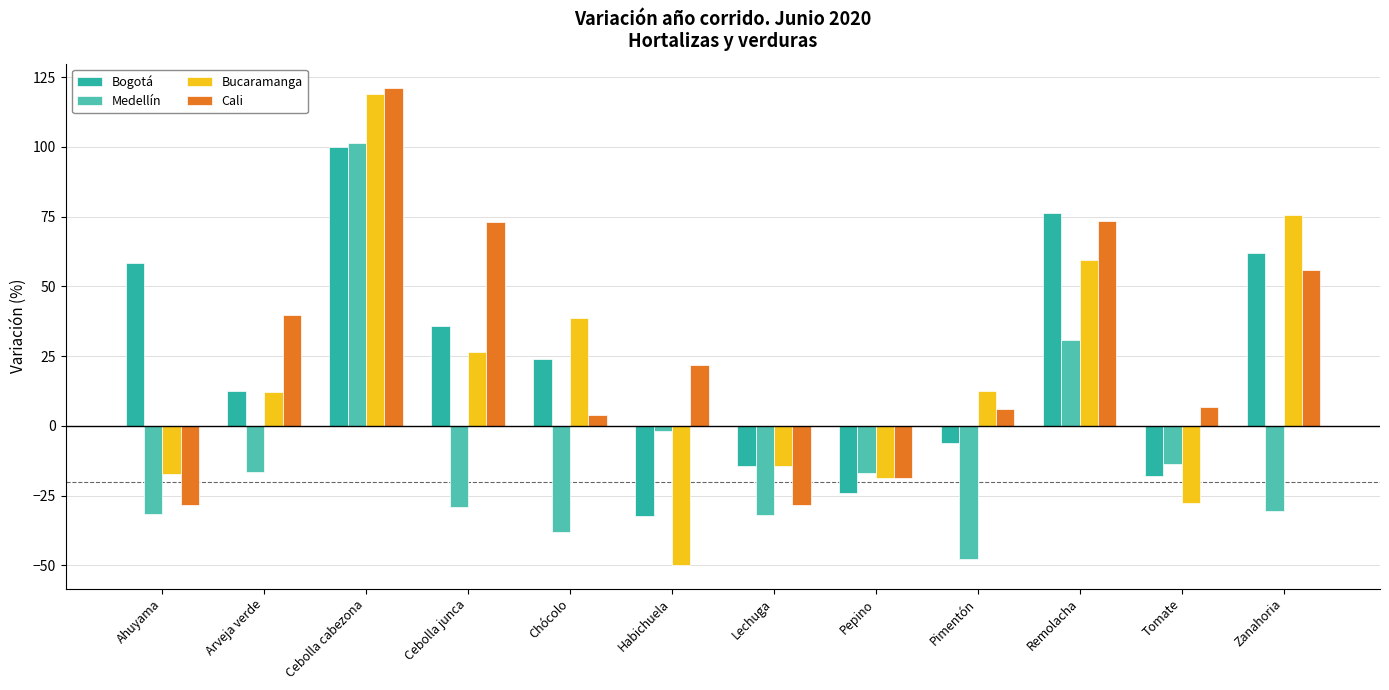

What is the difference between the Bucaramanga values at Pepino and Ahuyama?

1.4